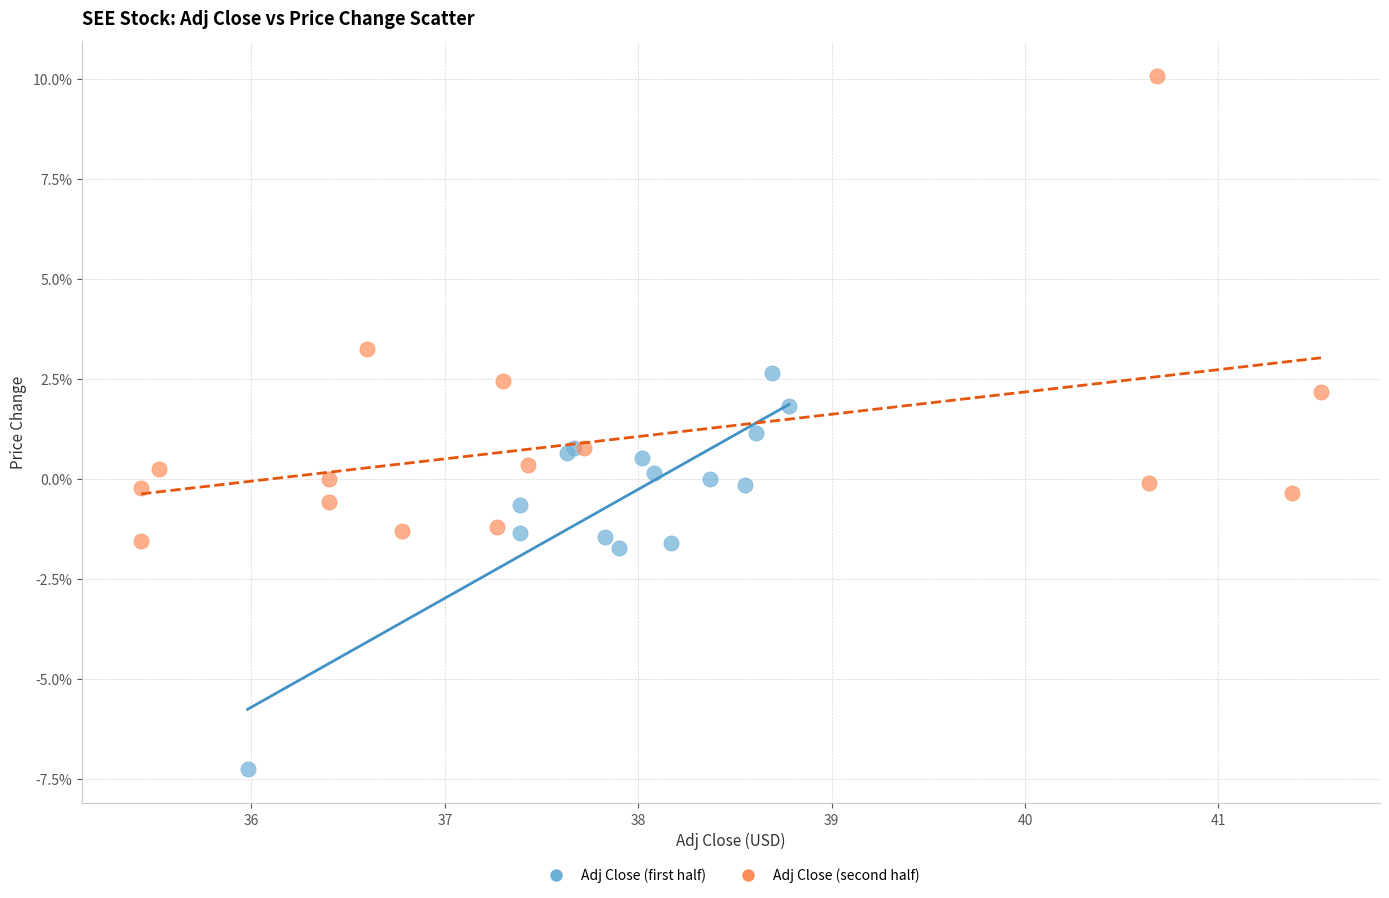

Which series contains the highest Y value?

Adj Close (second half)